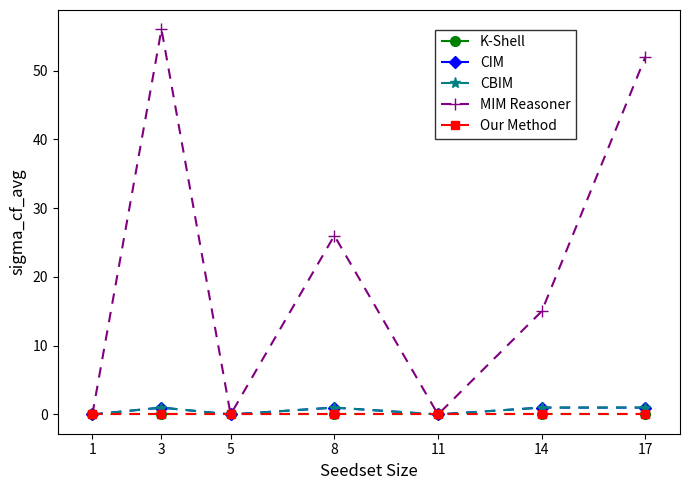

What is the sum of all CBIM values?

4